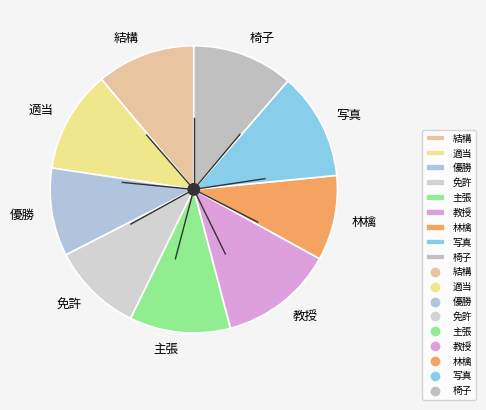

Does 優勝 represent more than half of the total?

No